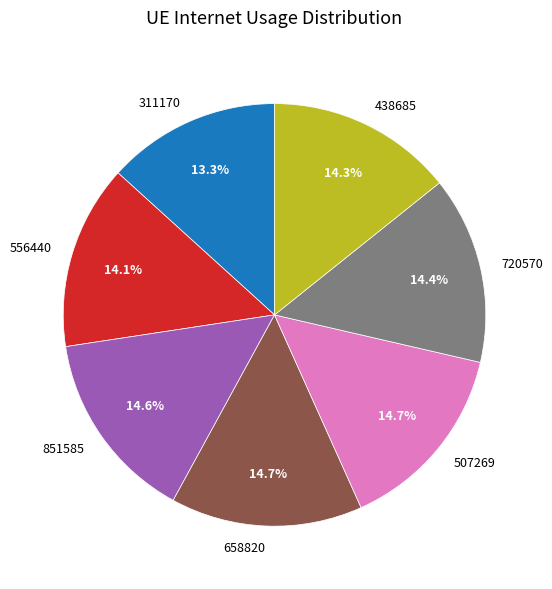

What portion of the pie excludes 311170?

86.7%